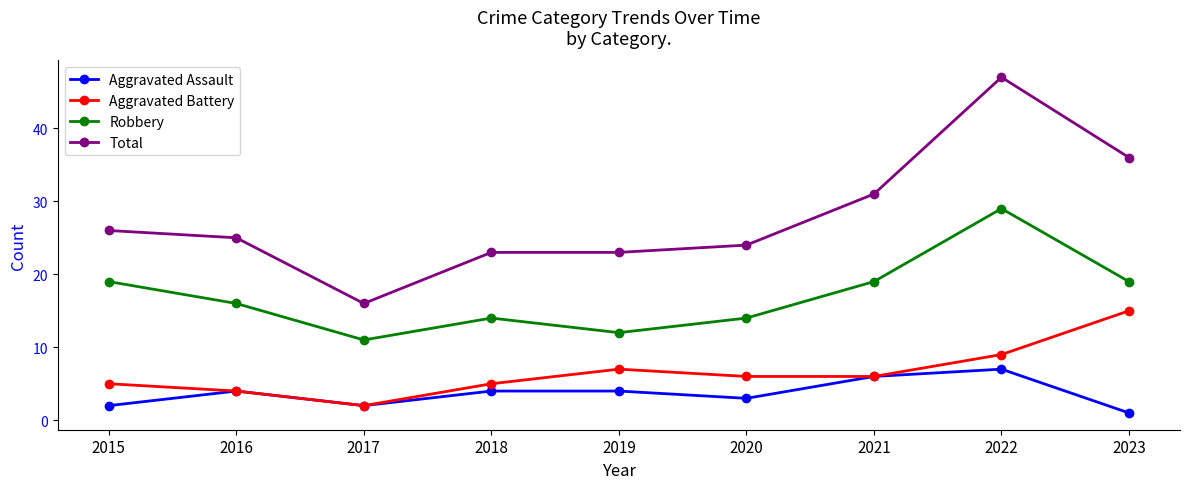

What value does the Robbery series have at 2022, to the nearest 5?

30